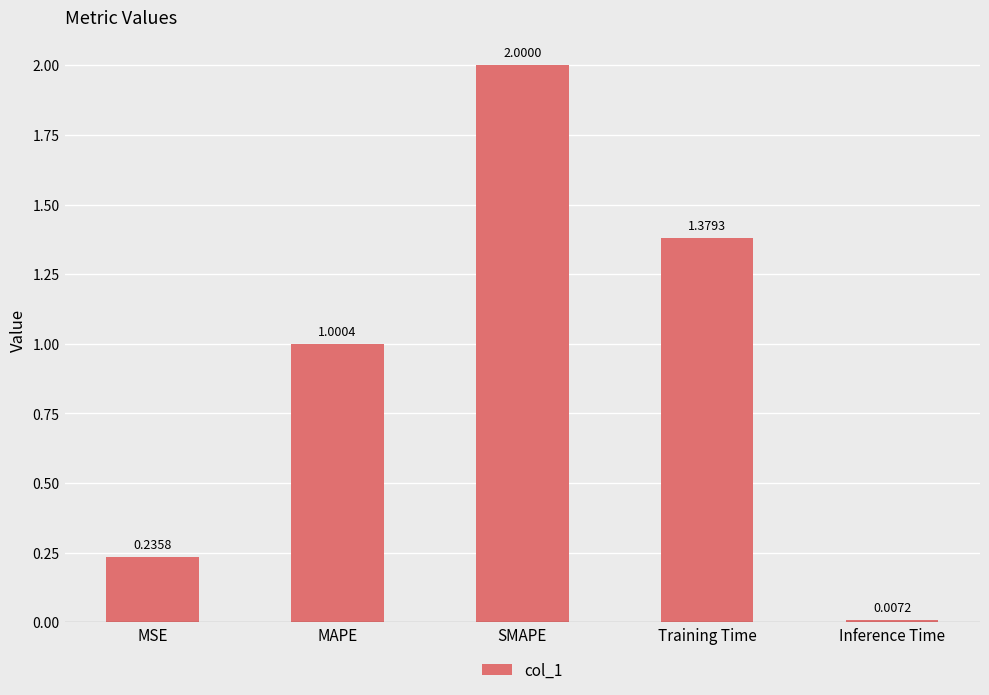

At which label is the value closest to 1?

MAPE